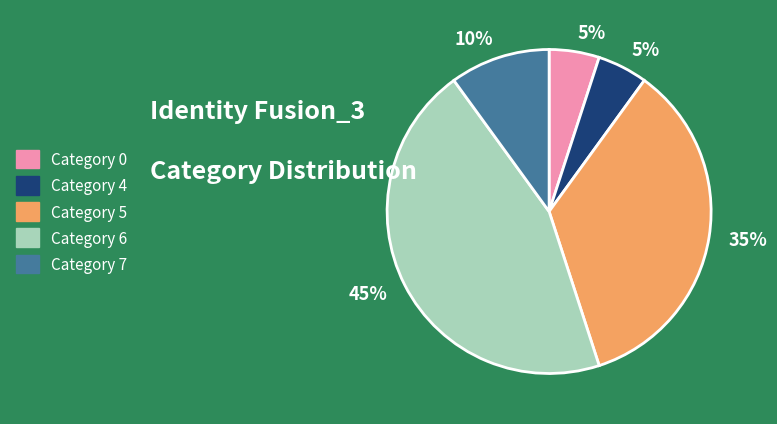

To the nearest percent, what is the average slice percentage?

20%